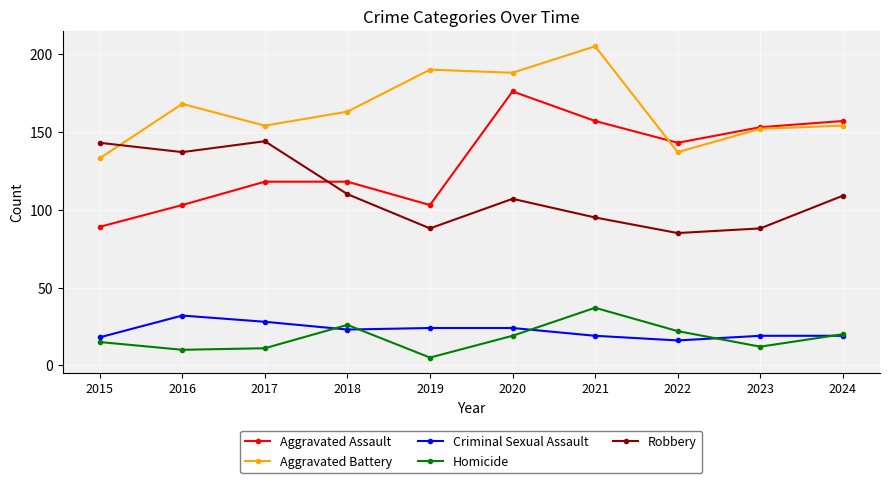

True or false: Aggravated Assault has more than 2 interior local peaks.

False